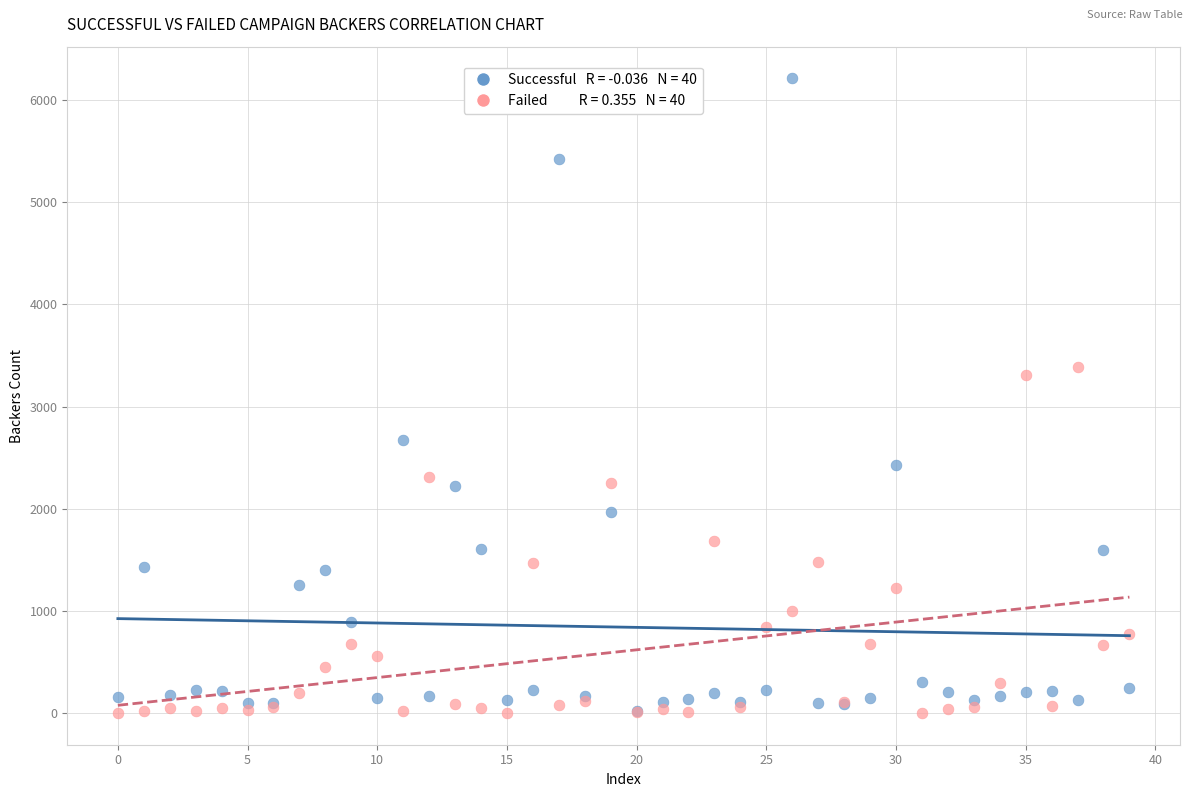

Across all series, what Y value is closest to 3106?

3304